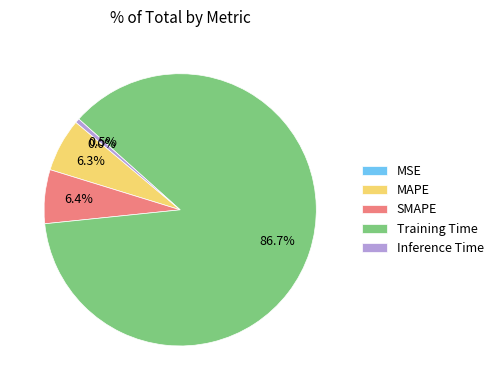

Which has a higher value, Training Time or SMAPE?

Training Time